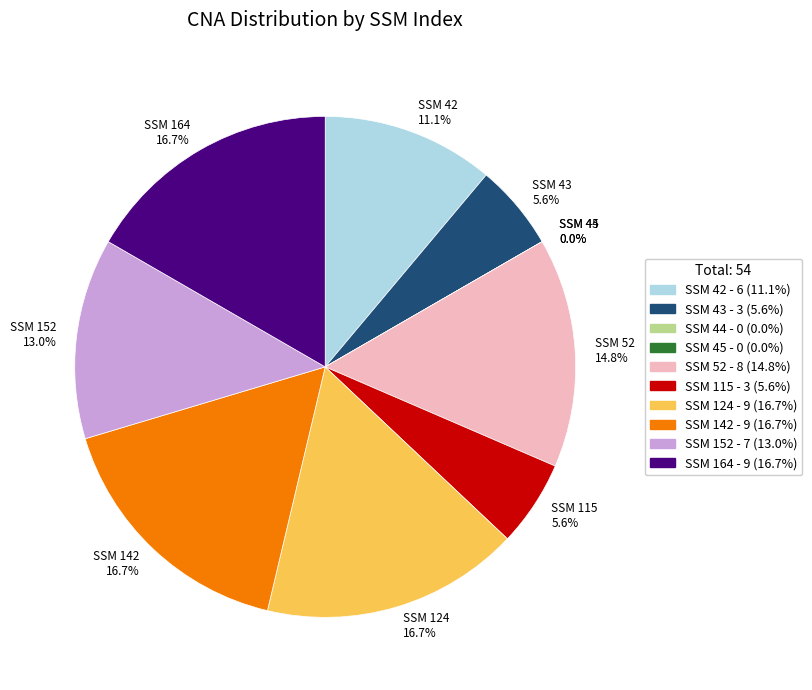

Rank the categories by value from highest to lowest.

124, 142, 164, 52, 152, 42, 43, 115, 44, 45